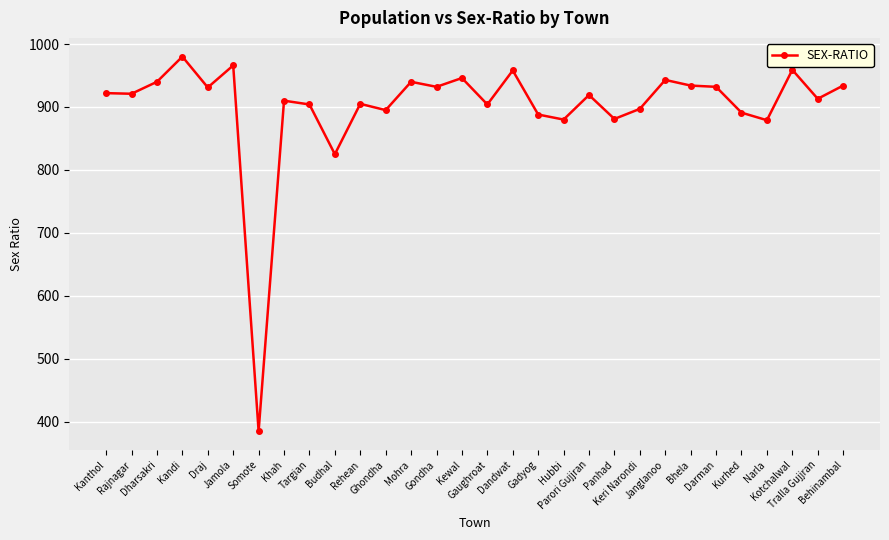

What is the sum of the values at Budhal and Targian?

1729